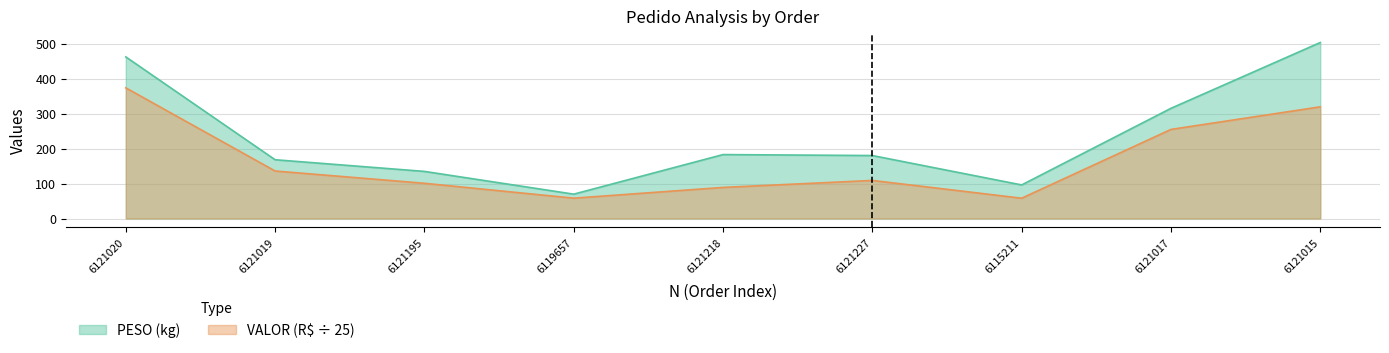

Reading right to left, list all the values displayed in this chart.

PESO: 6121015=503.1	6121017=315.0	6115211=96.0	6121227=180.0	6121218=182.8	6119657=69.6	6121195=134.7	6121019=168.0	6121020=462.0
VALOR: 6121015=319.2	6121017=254.7	6115211=58.0	6121227=108.8	6121218=88.8	6119657=58.1	6121195=100.7	6121019=135.8	6121020=373.5